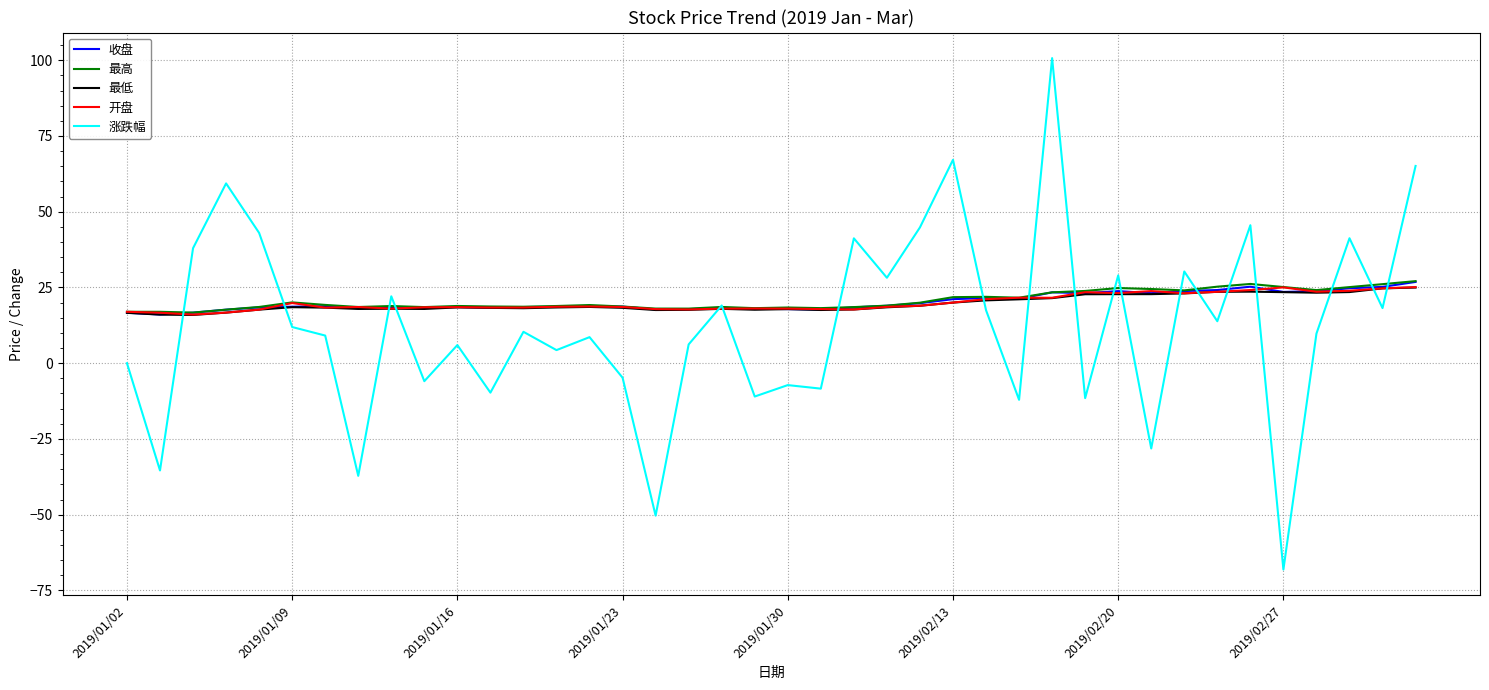

True or false: 最低 and 涨跌幅 cross at least once.

True